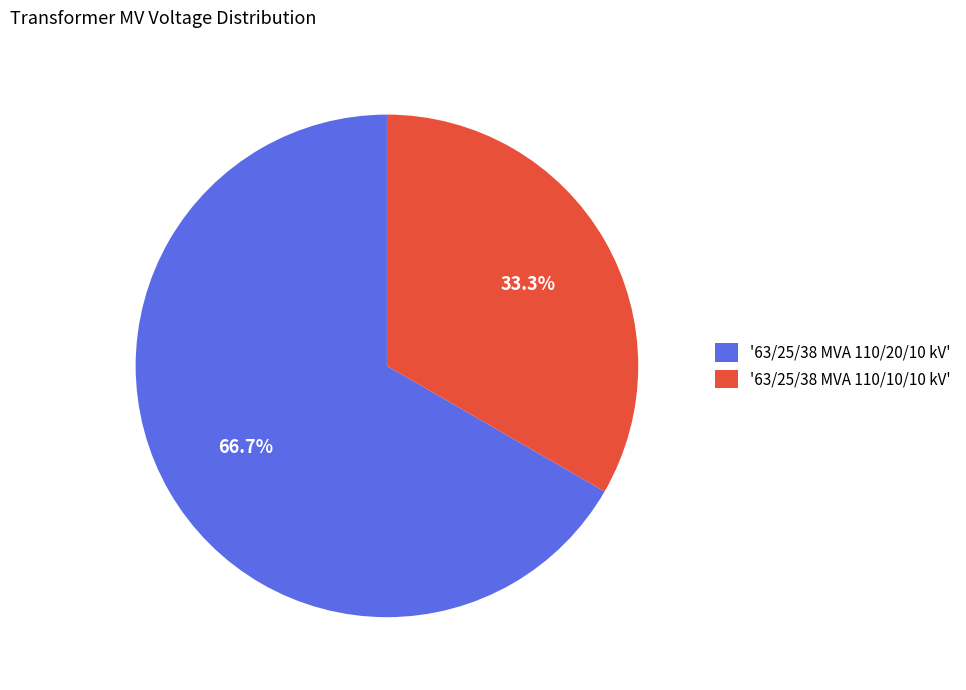

Which has a higher value, '63/25/38 MVA 110/20/10 kV' or '63/25/38 MVA 110/10/10 kV'?

'63/25/38 MVA 110/20/10 kV'